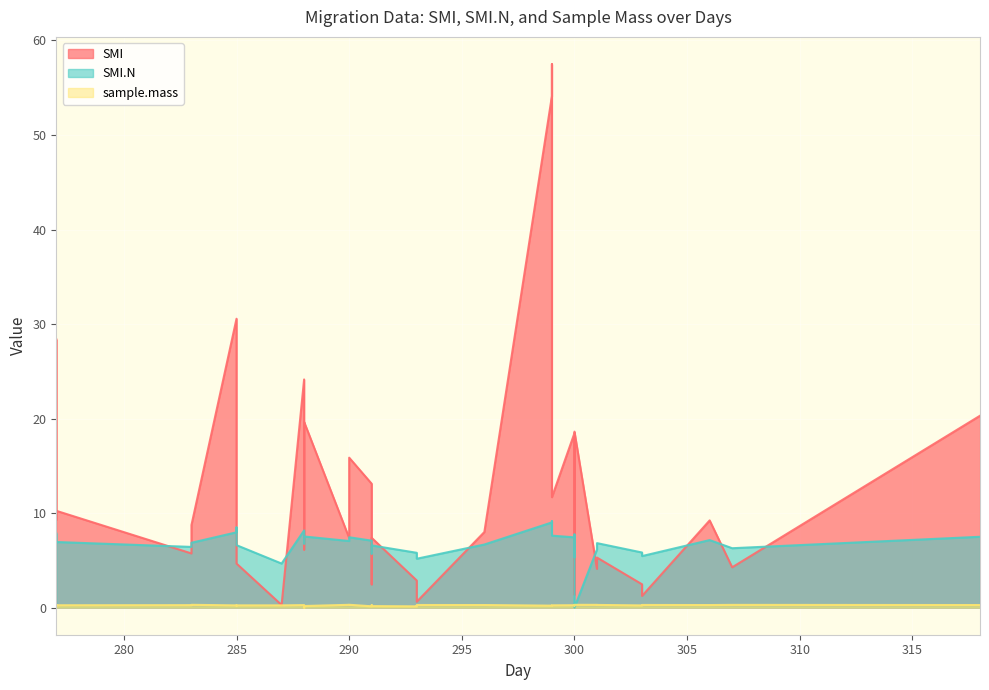

At which category does sample.mass reach its first local valley?

277